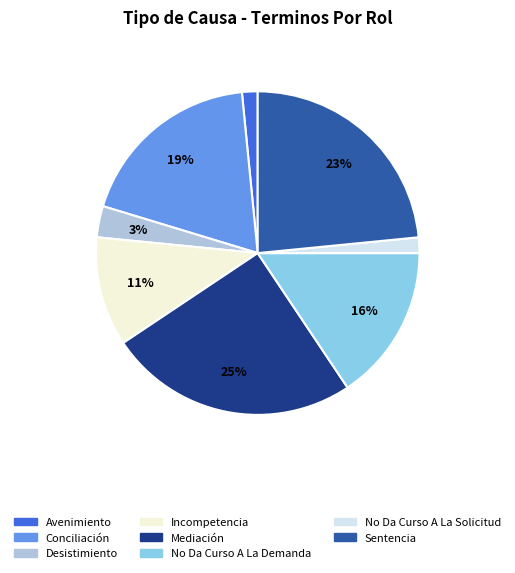

Is there a majority slice in this chart?

No